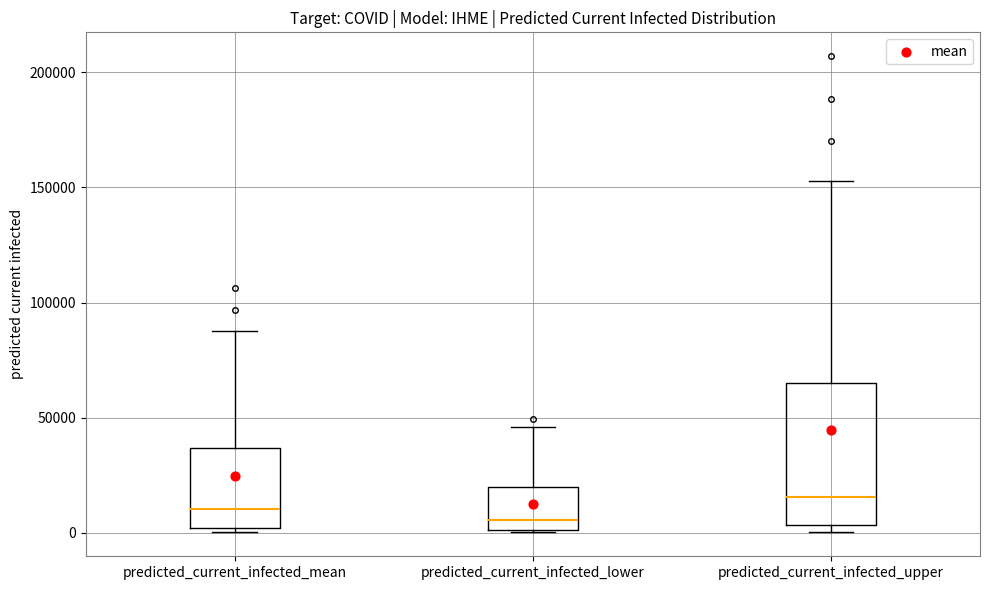

Reading left to right, read every box against the y-axis: the position of its median line, the range the box covers, and the ends of its whiskers. The values are not printed on the chart, so give them approximately, as read against the axis.

predicted_current_infected_mean: median 10000, box 0 to 35000, whiskers 0 (just below the box's lower edge) to 90000
predicted_current_infected_lower: median 5000, box 0 to 20000, whiskers 0 to 45000
predicted_current_infected_upper: median 15000, box 5000 to 65000, whiskers 0 to 155000